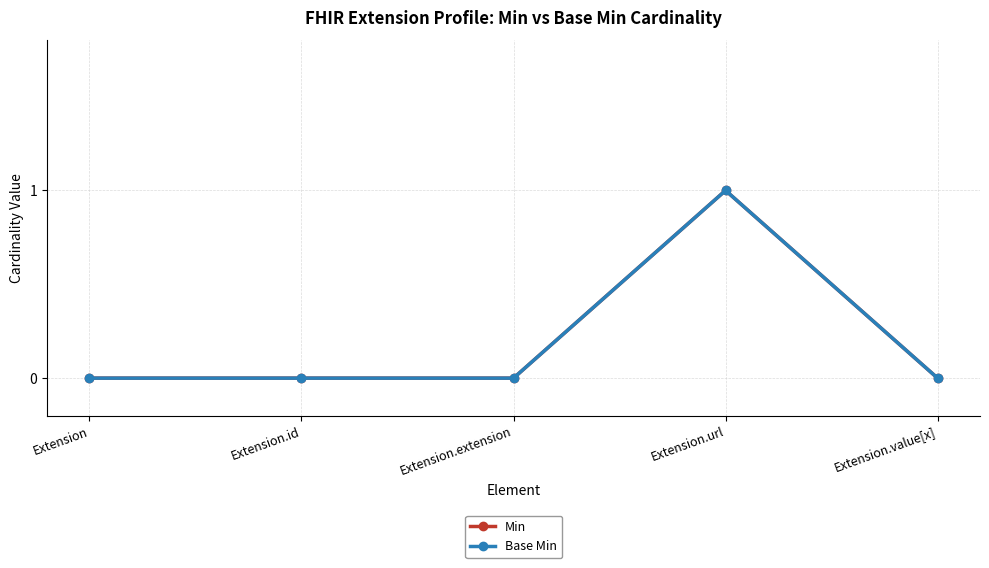

True or false: Min and Base Min intersect in this chart.

False